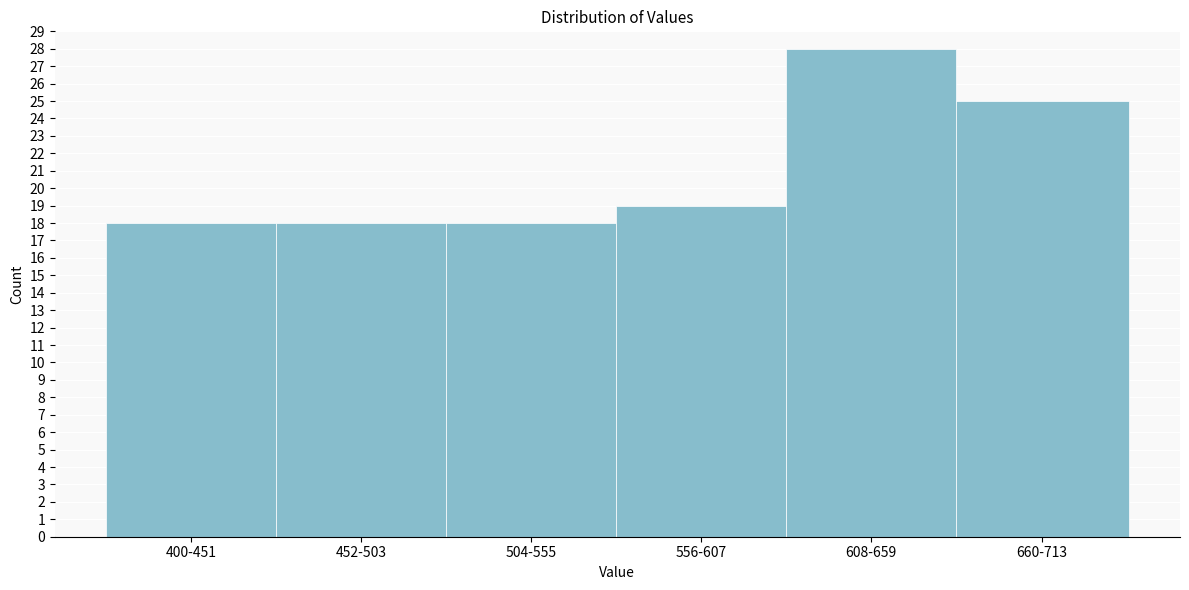

Reading left to right, list all the values displayed in this chart.

18	18	18	19	28	25